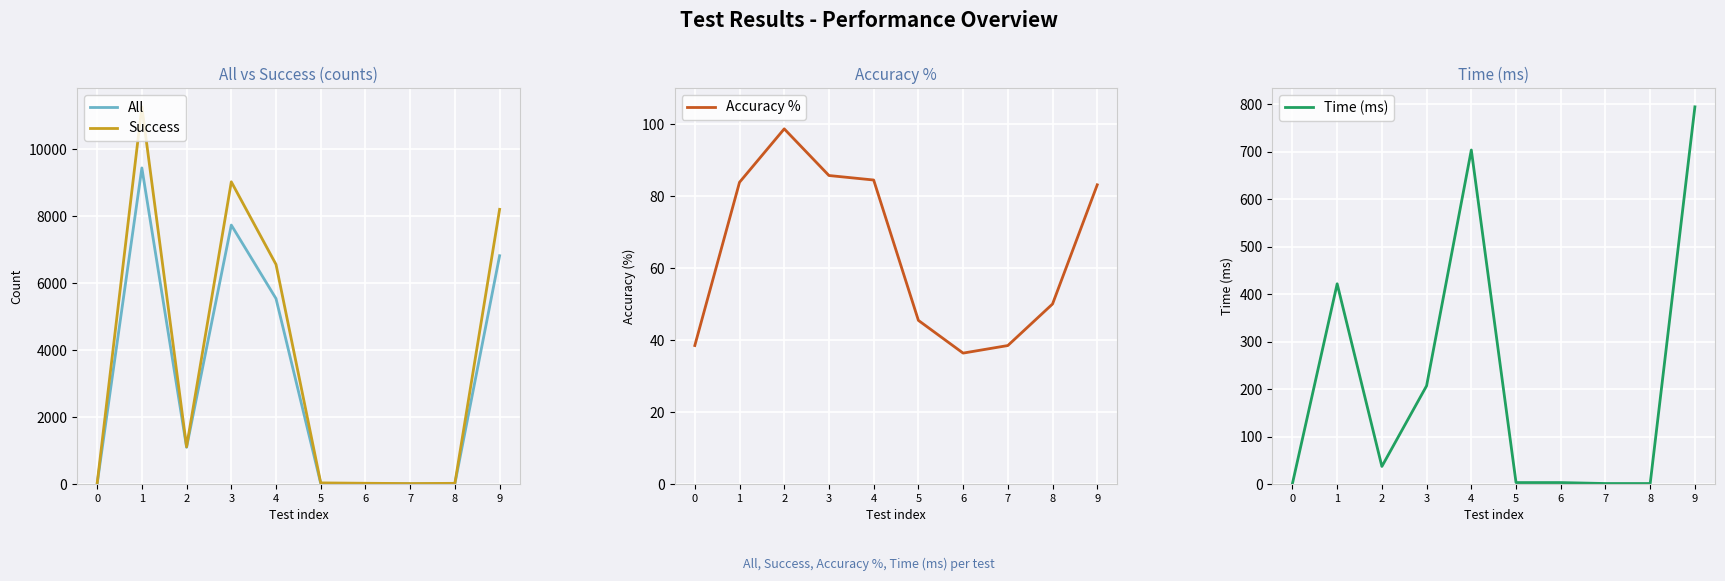

Where do Accuracy % and Success first cross each other?

0 and 1